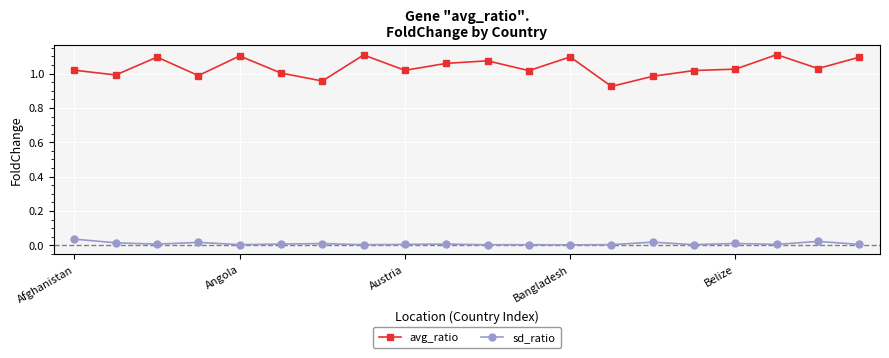

List the series in order of their peak value, lowest first.

sd_ratio, avg_ratio